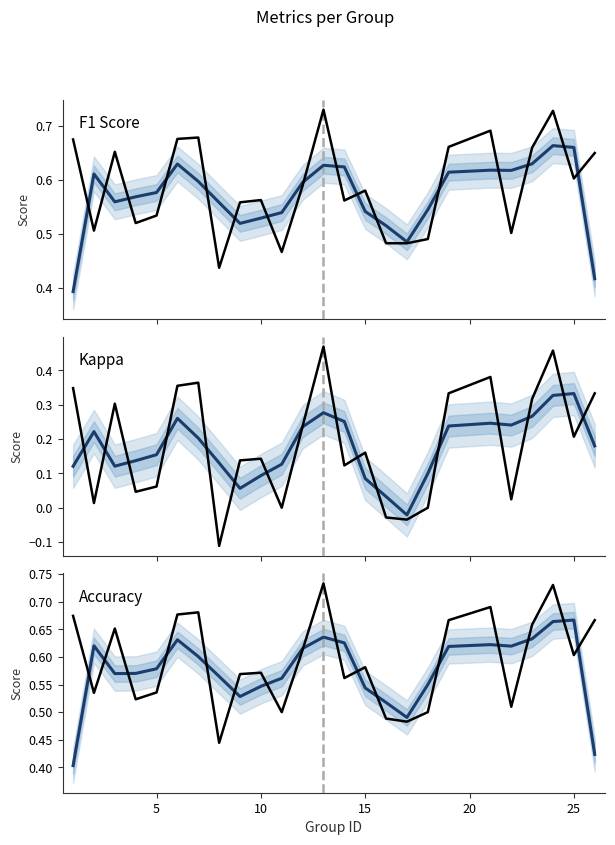

At how many categories does at least one series exceed 0?

25